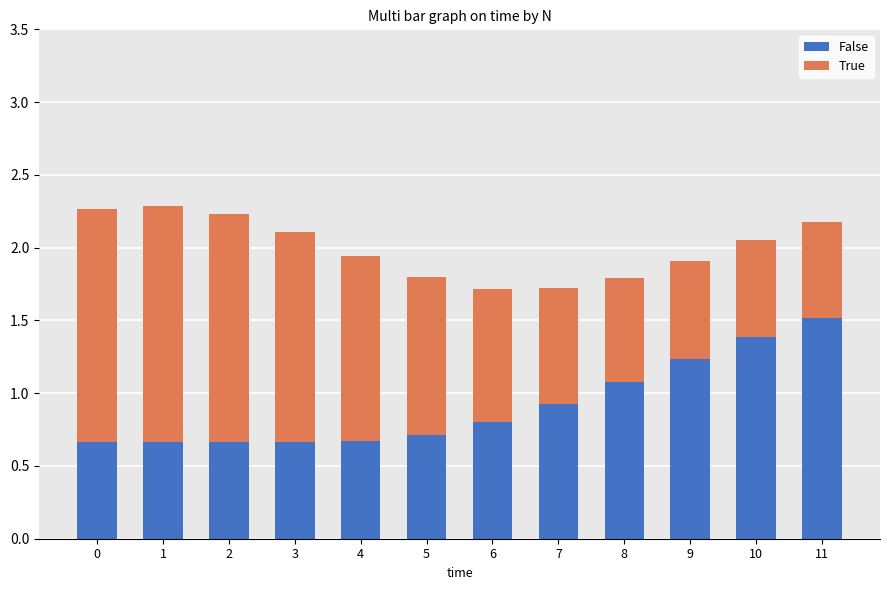

What is the sum of the False values at 0 and 3?

1.3